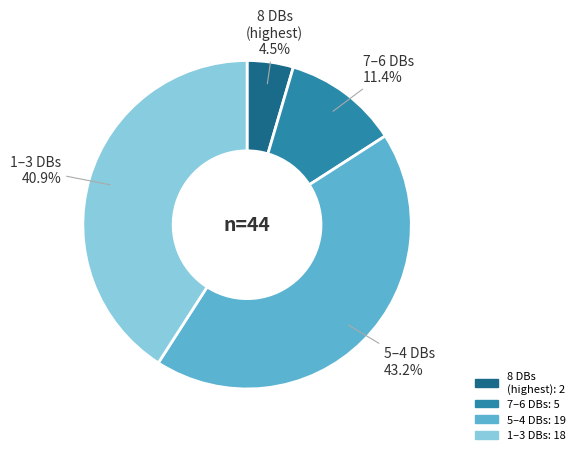

How much of the chart is everything except 5–4 DBs?

56.8%